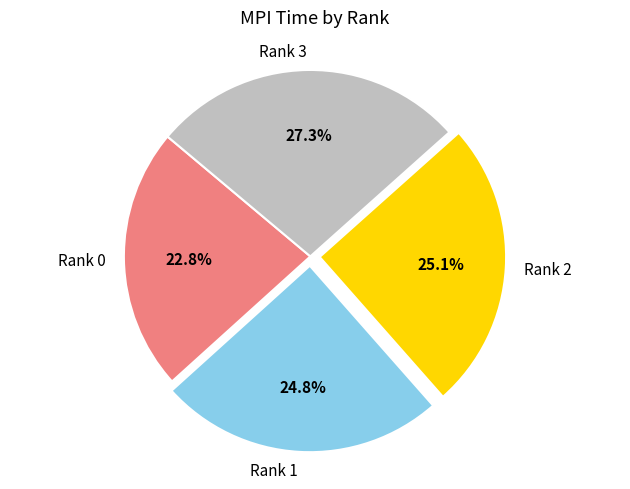

How many segments does this pie chart have?

4